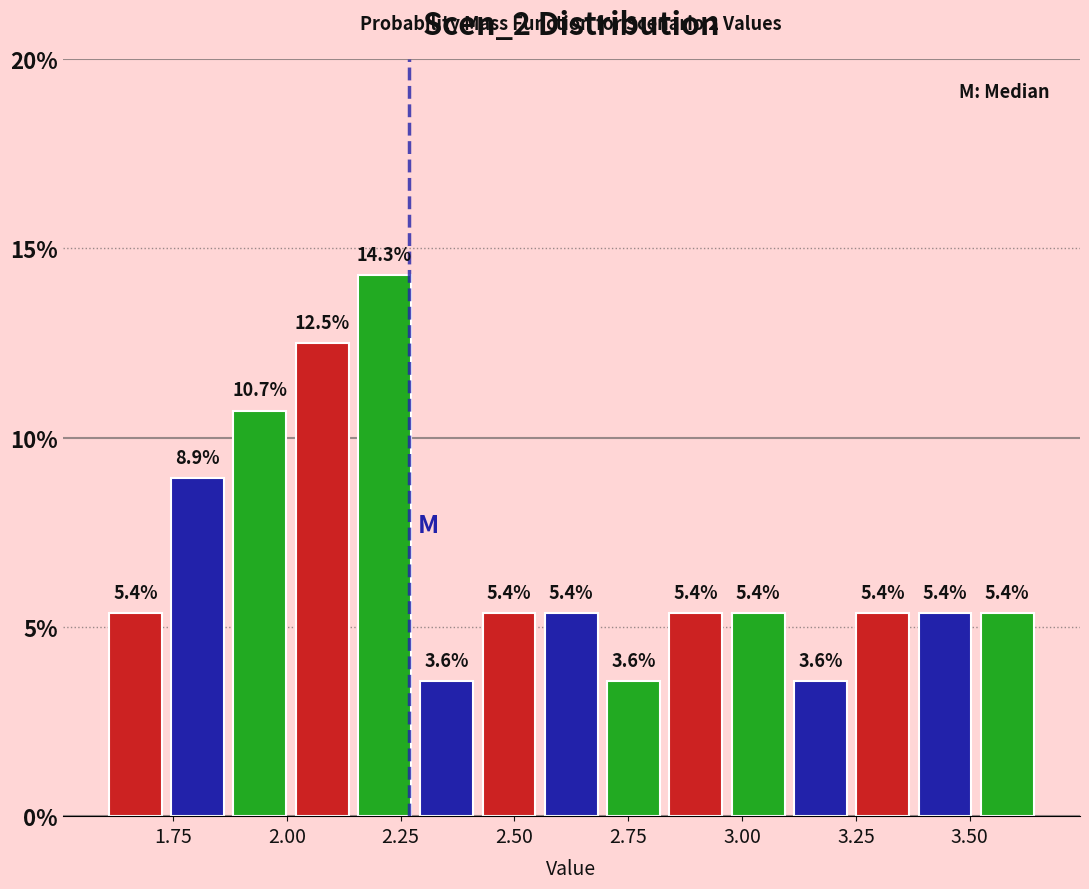

Read against the x-axis, roughly where is the centre of the tallest bar?

2.20